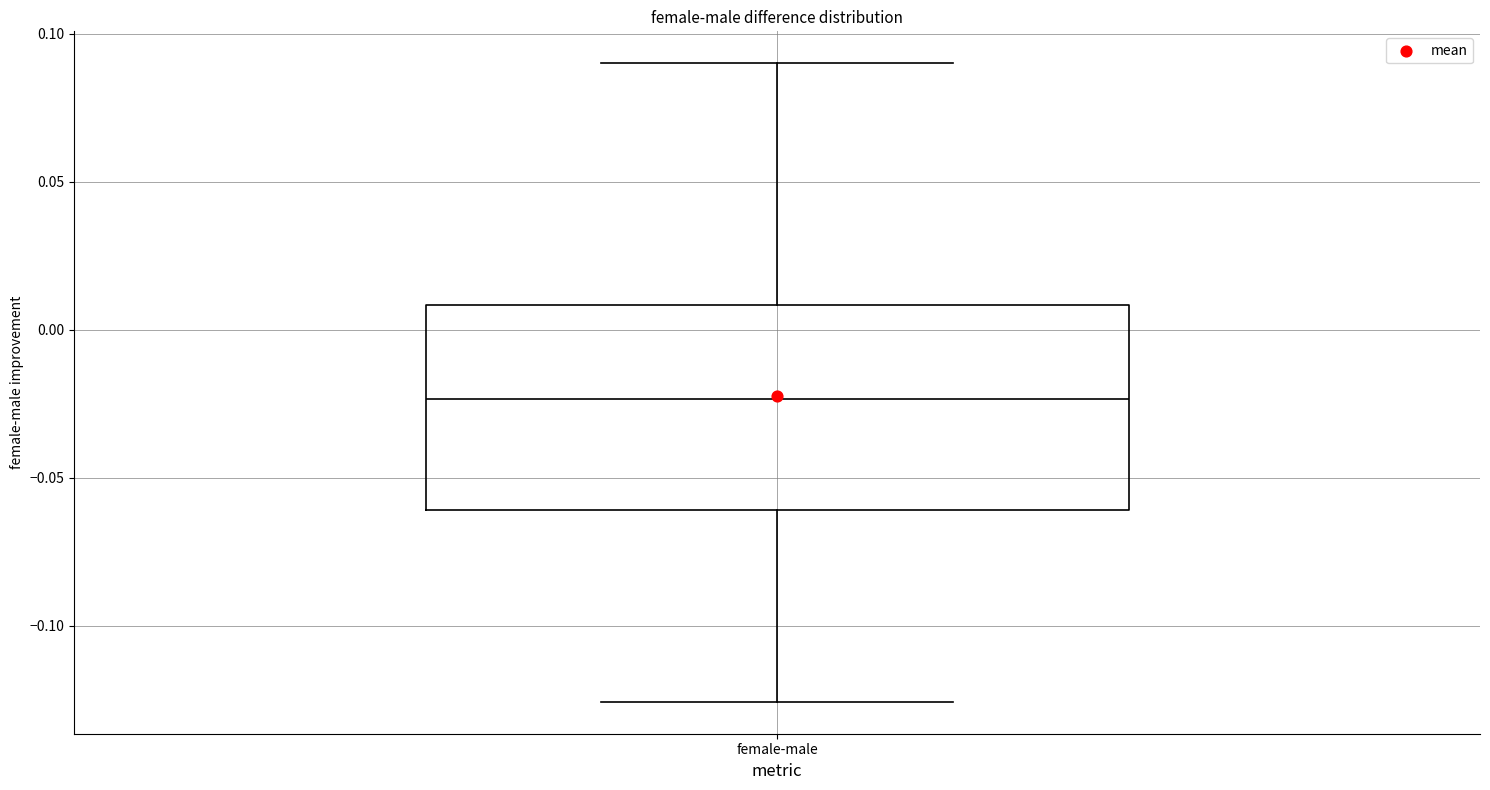

Transcribe this box plot: give where the median line is, the range the box spans, and where the two whiskers end, as read against the y-axis. The values are not printed on the chart, so give them approximately, as read against the axis.

median -0.025, box -0.060 to 0.010, whiskers -0.125 to 0.090